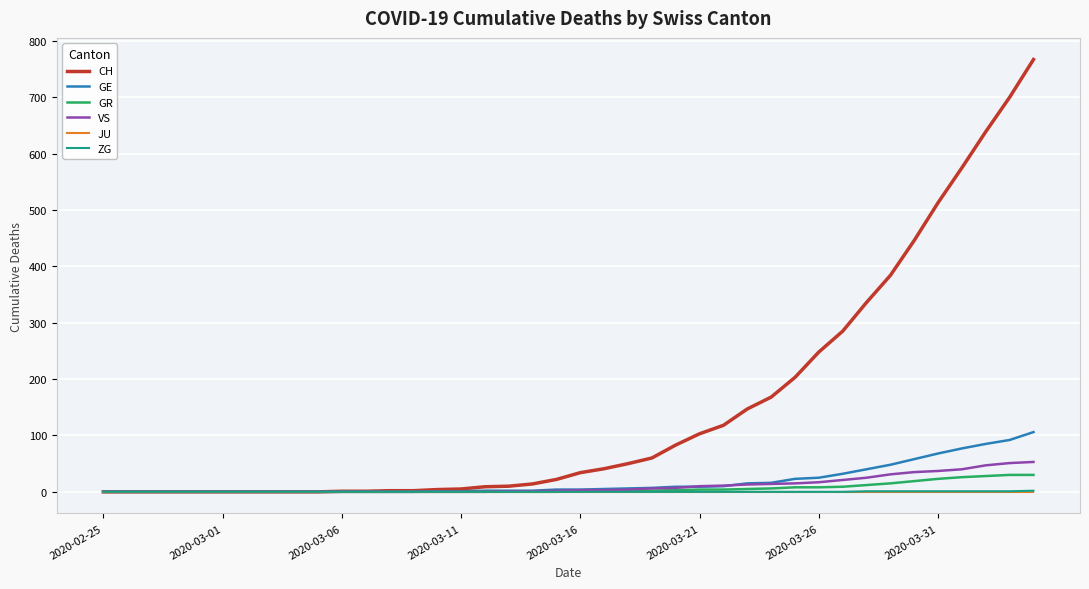

Which series has the widest spread of values?

CH